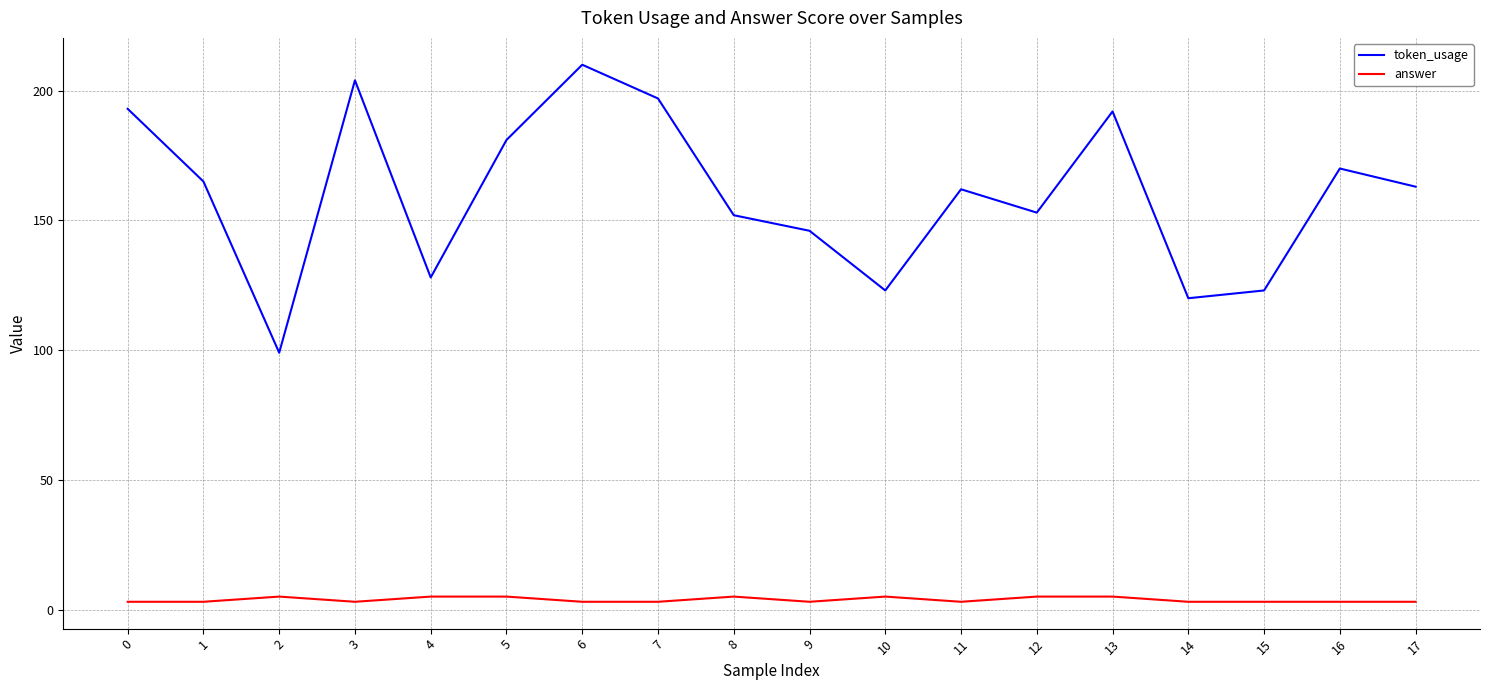

What is the difference between the maximum and minimum values in the token_usage series?

111